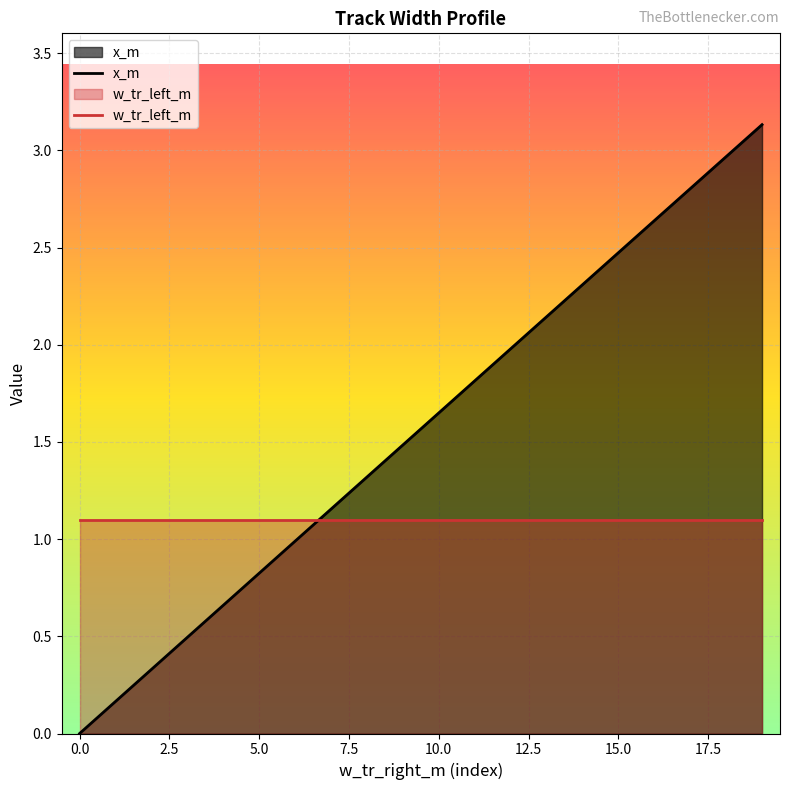

Rank the series by their average value, from highest to lowest.

x_m, w_tr_left_m